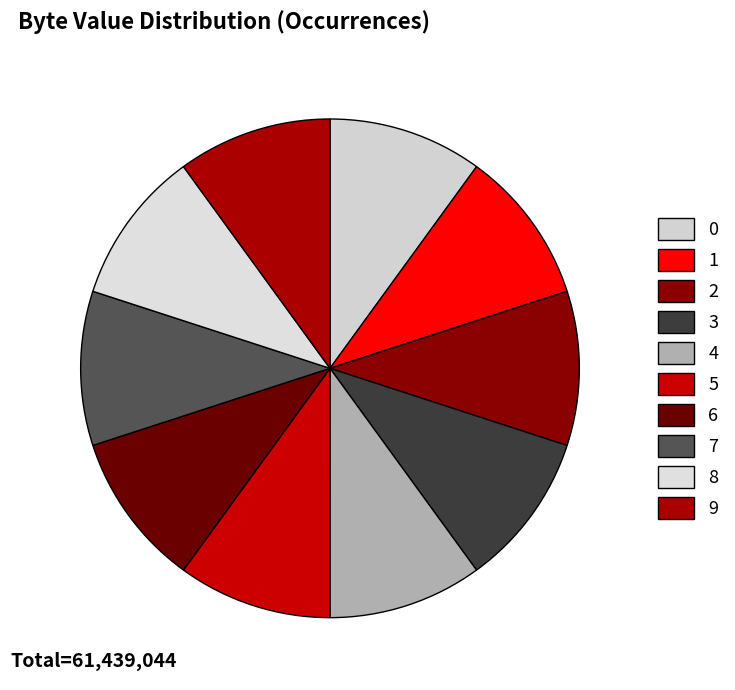

What percentage is NOT represented by 3?

90.0%